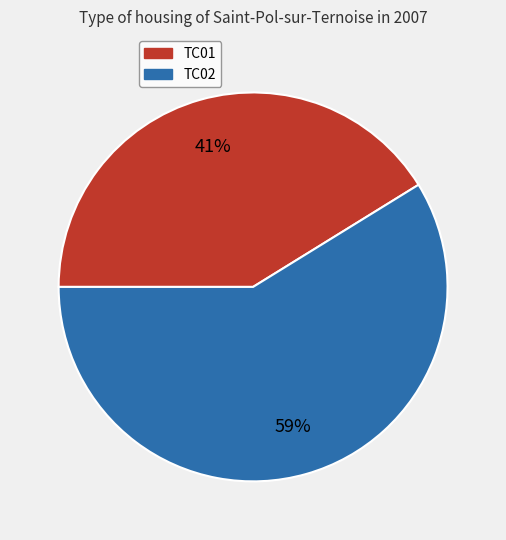

Is the sum of TC02 and TC01 greater than half?

Yes